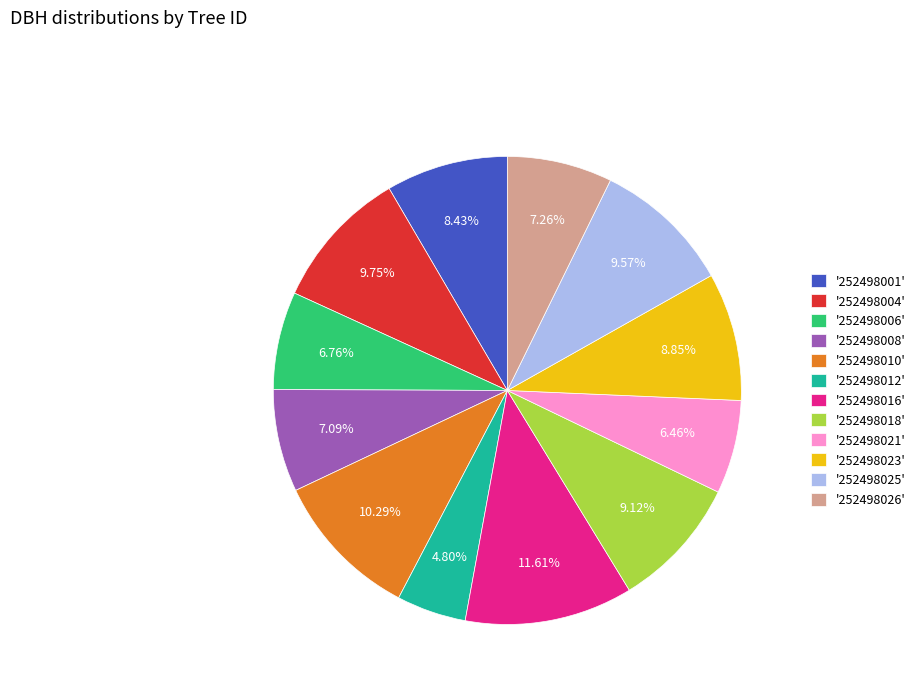

Count the number of slices in the pie.

12